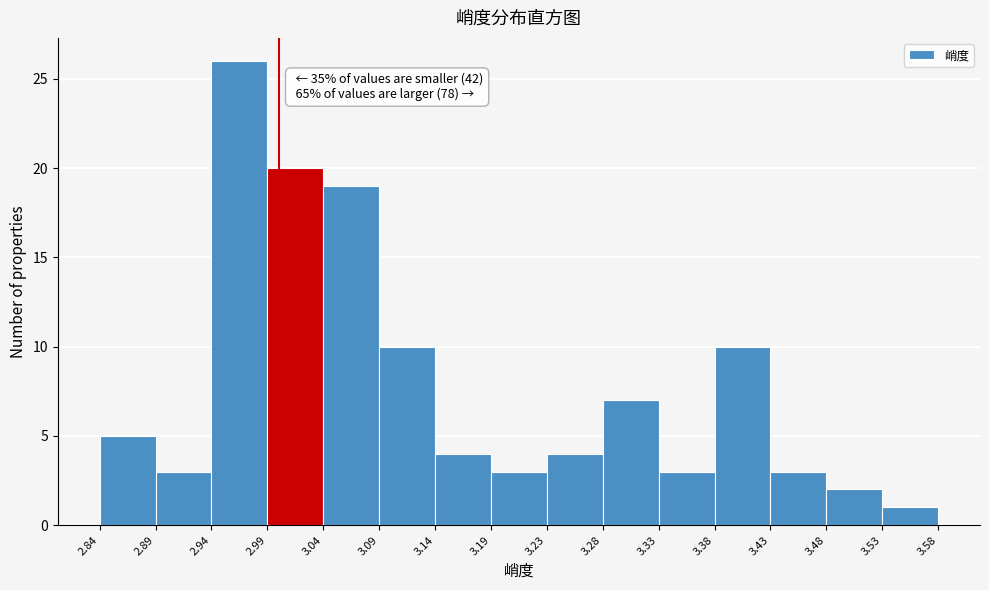

Which range on the x-axis has the tallest bar?

2.94 to 2.99